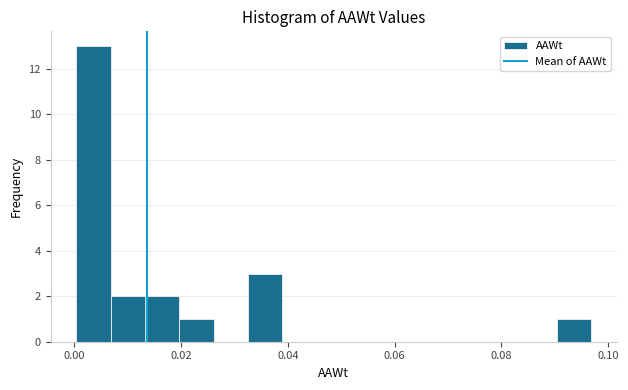

Around what value on the x-axis is the tallest bar? Give the approximate position of its centre, as read against the axis.

0.004